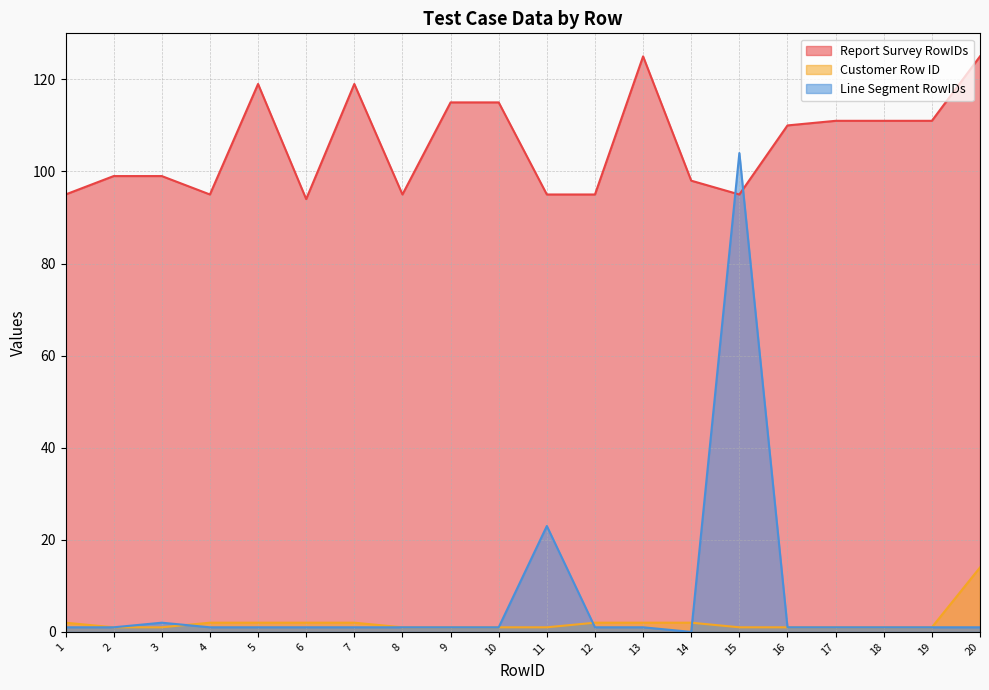

How many lines are shown in the chart?

3